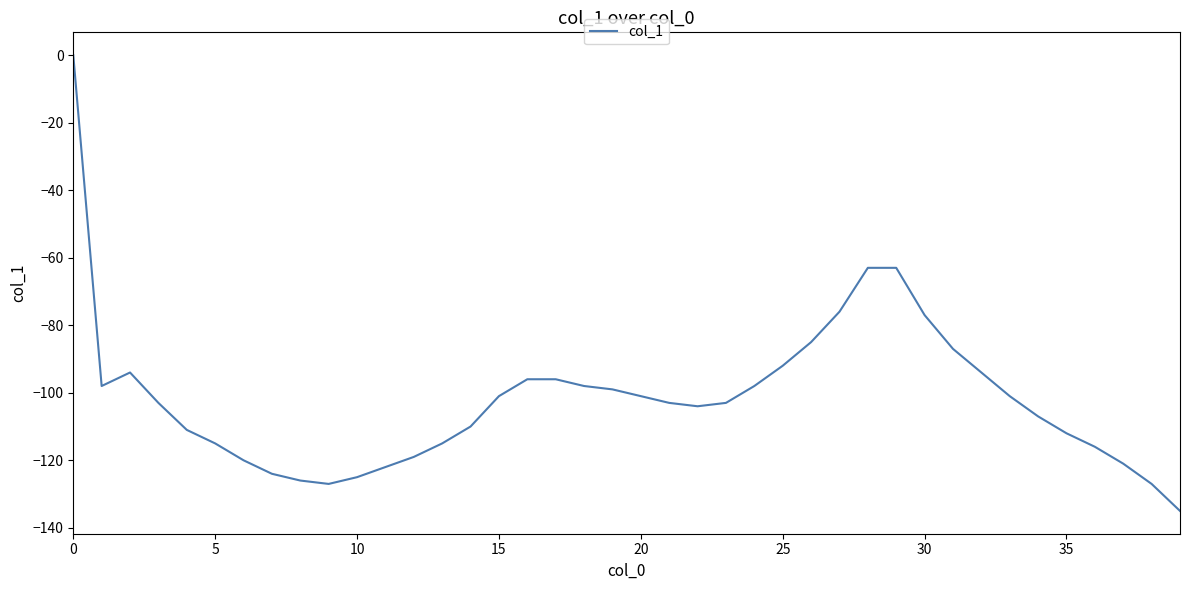

What is the average value?

-102